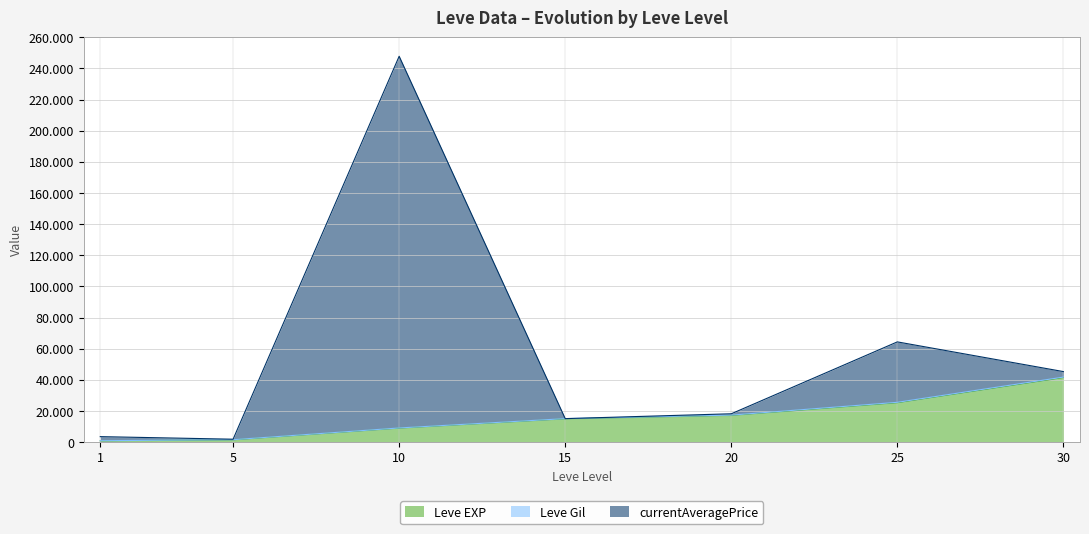

True or false: Leve EXP and currentAveragePrice intersect in this chart.

False